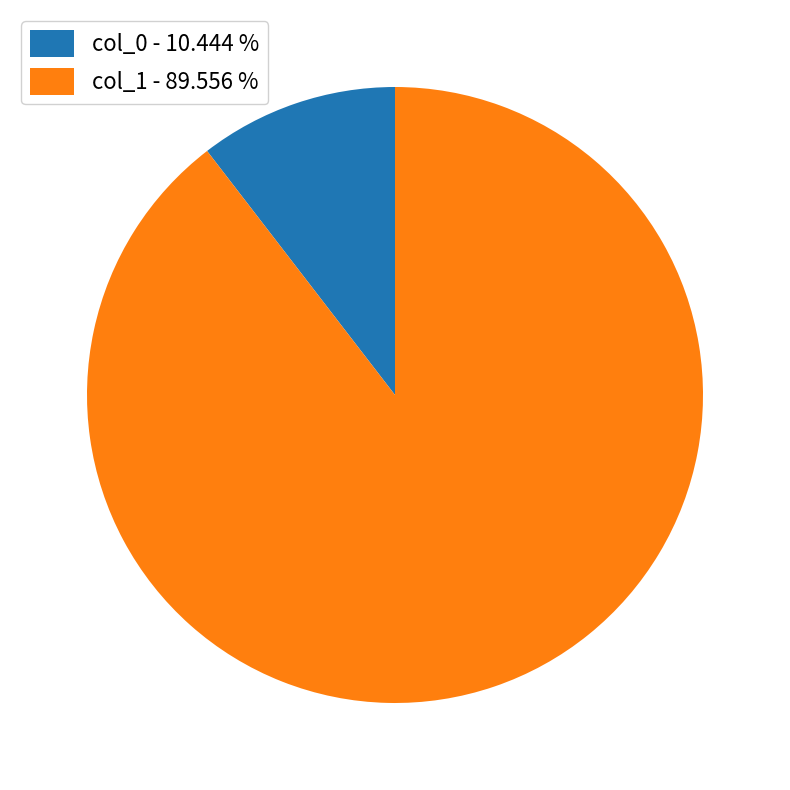

What is the ratio of the value at col_1 - 89.556 % to the value at col_0 - 10.444 %?

8.6